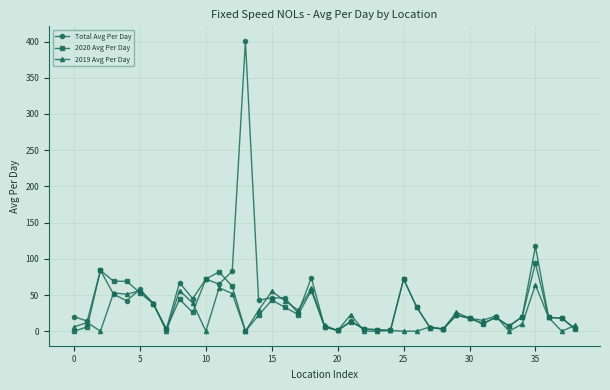

List the series in order of their peak value, highest first.

Total Avg Per Day, 2020 Avg Per Day, 2019 Avg Per Day